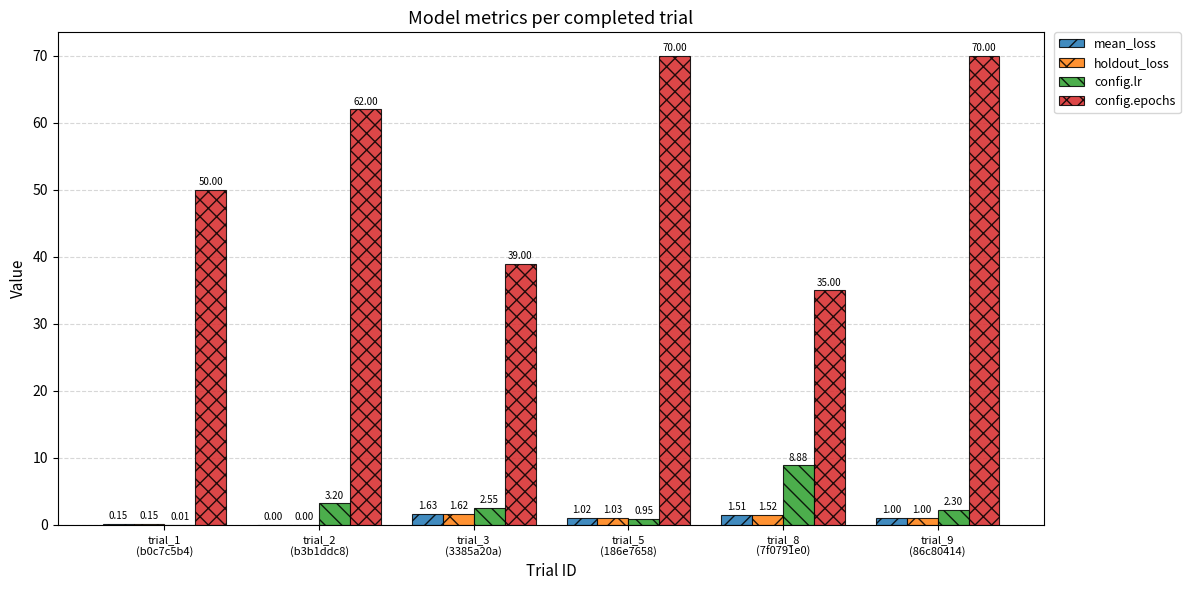

What is the sum of all config.epochs values?

326.0